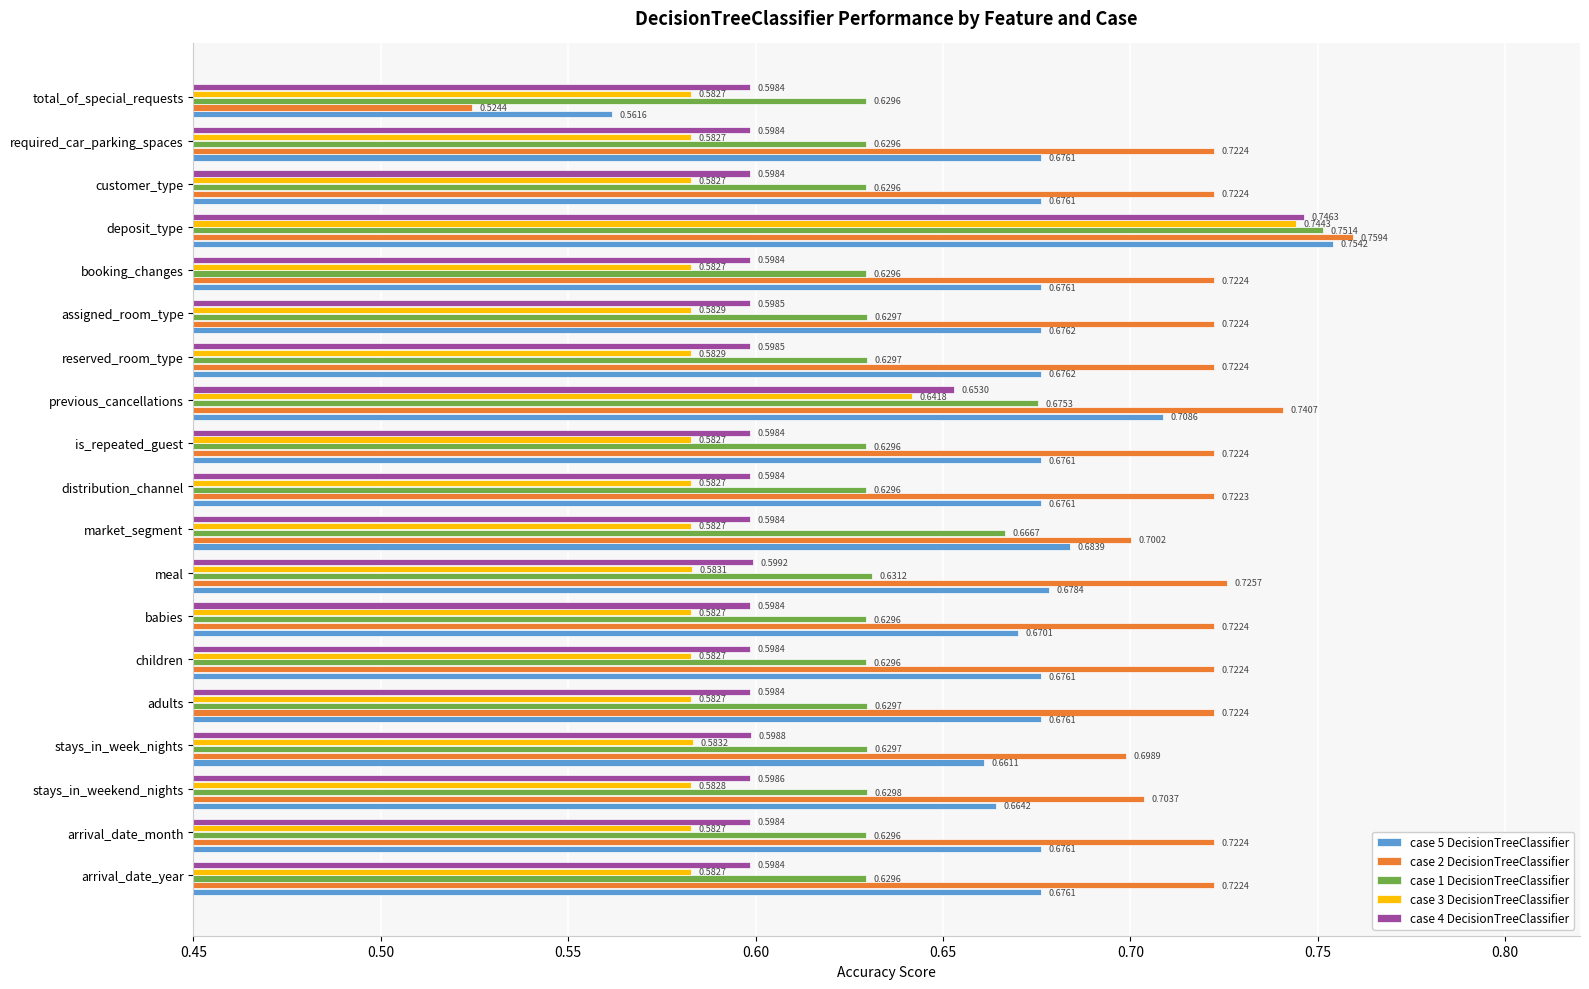

What is the sum of all case 1 DecisionTreeClassifier values?

12.2